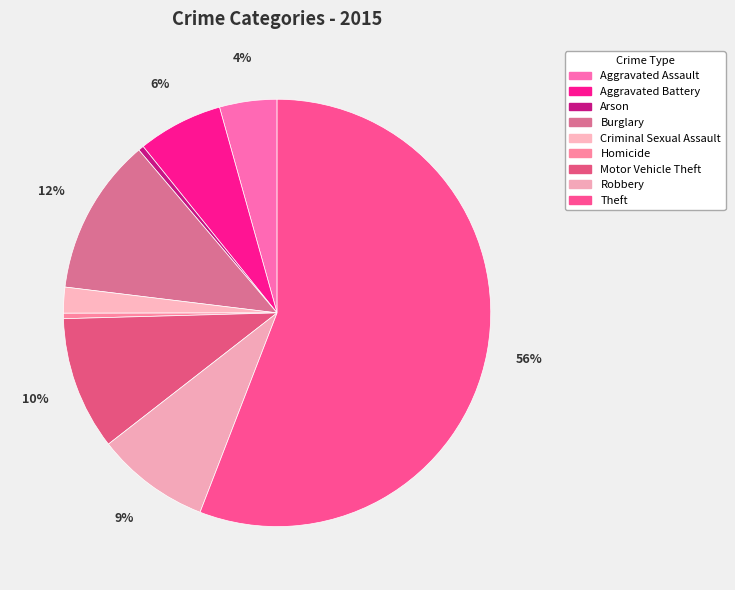

Which slice is the smallest?

Homicide